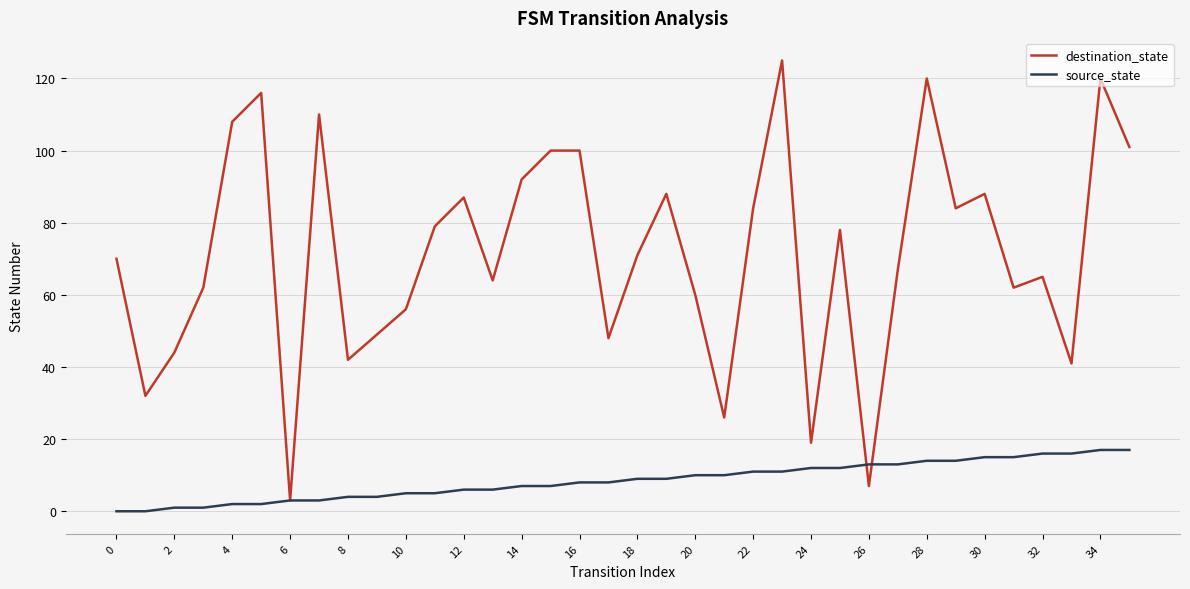

Reading left to right, extract all data points from this chart.

destination_state: 70	32	44	62	108	116	3	110	42	49	56	79	87	64	92	100	100	48	71	88	60	26	84	125	19	78	7	67	120	84	88	62	65	41	120	101
source_state: 0	0	1	1	2	2	3	3	4	4	5	5	6	6	7	7	8	8	9	9	10	10	11	11	12	12	13	13	14	14	15	15	16	16	17	17